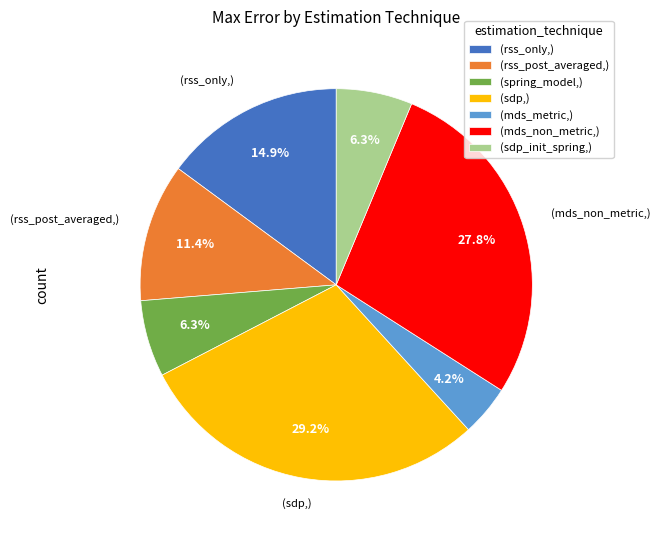

Combined, do (rss_only,) and (sdp_init_spring,) account for over 50%?

No